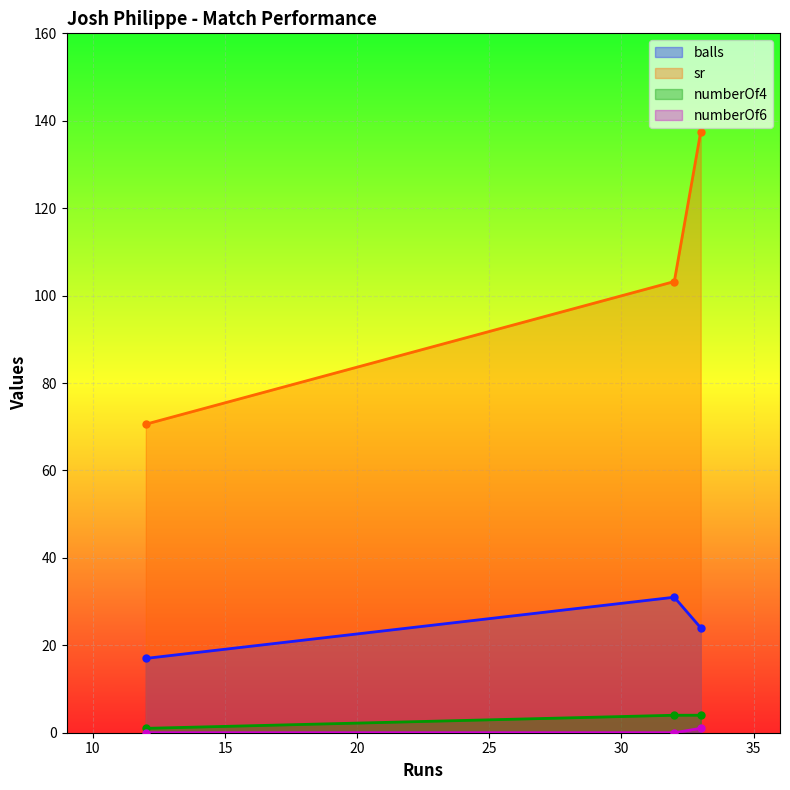

What is the value of the sr point at the 2nd from the left?

103.2